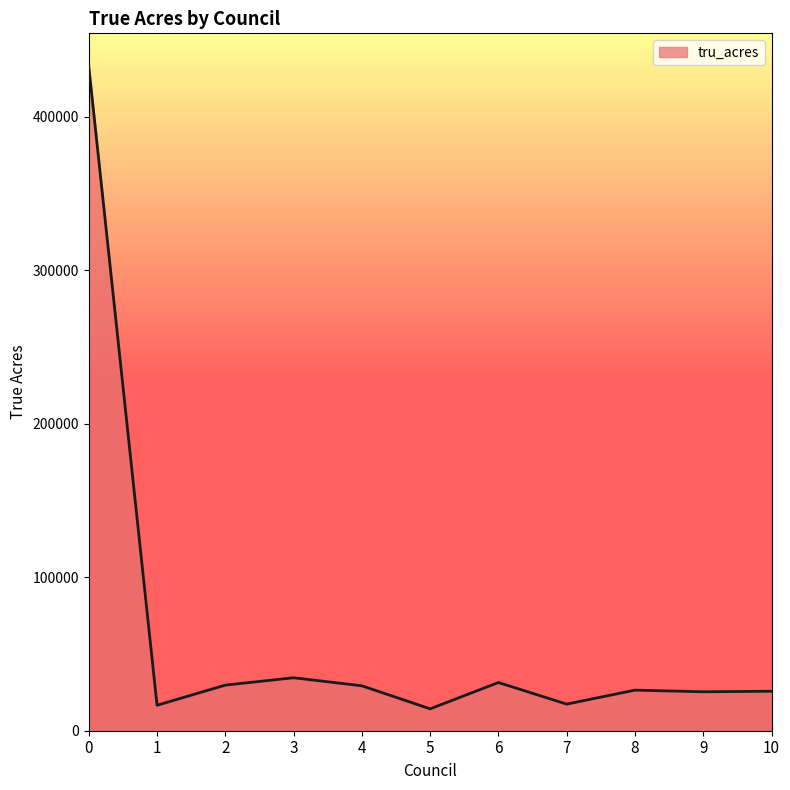

How many lines are shown in the chart?

1